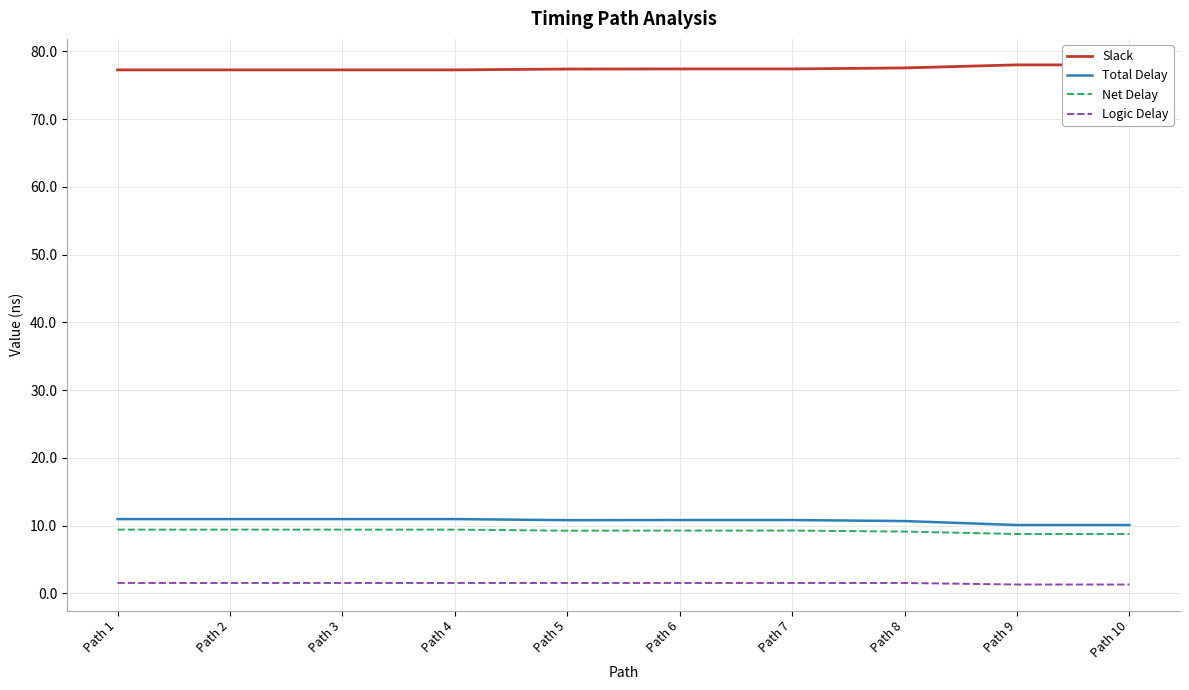

True or false: Total Delay has more than 0 points higher than both neighbors.

False